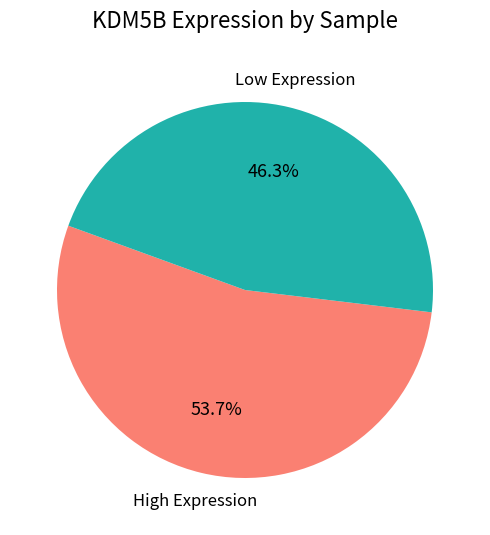

Does any single category account for the majority?

Yes